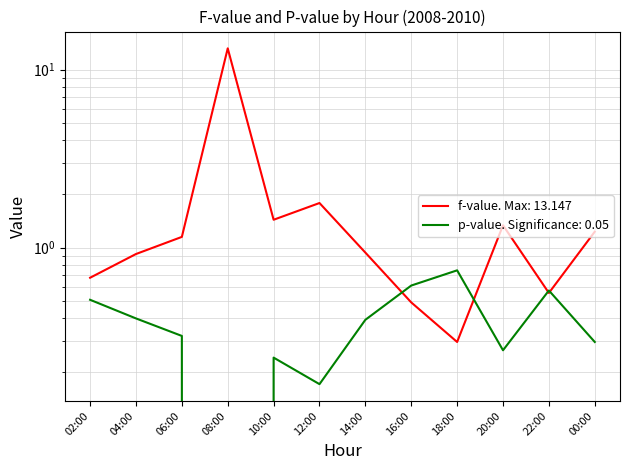

Which series has the largest total across all categories?

f-value